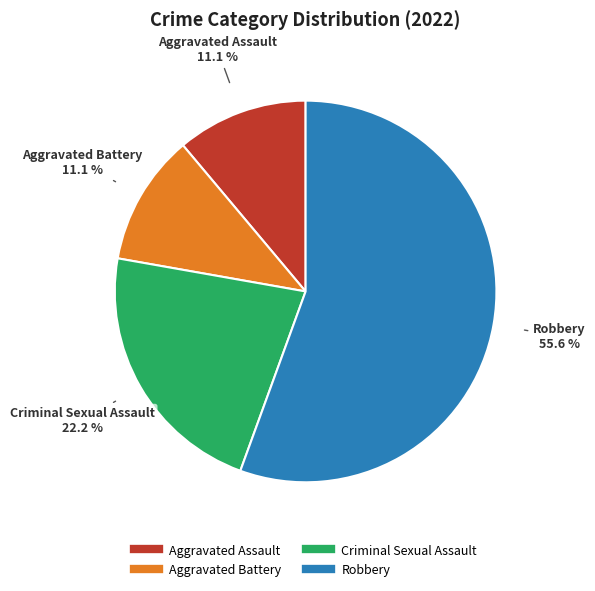

What is the total percentage of Criminal Sexual Assault and Aggravated Assault?

33.3%